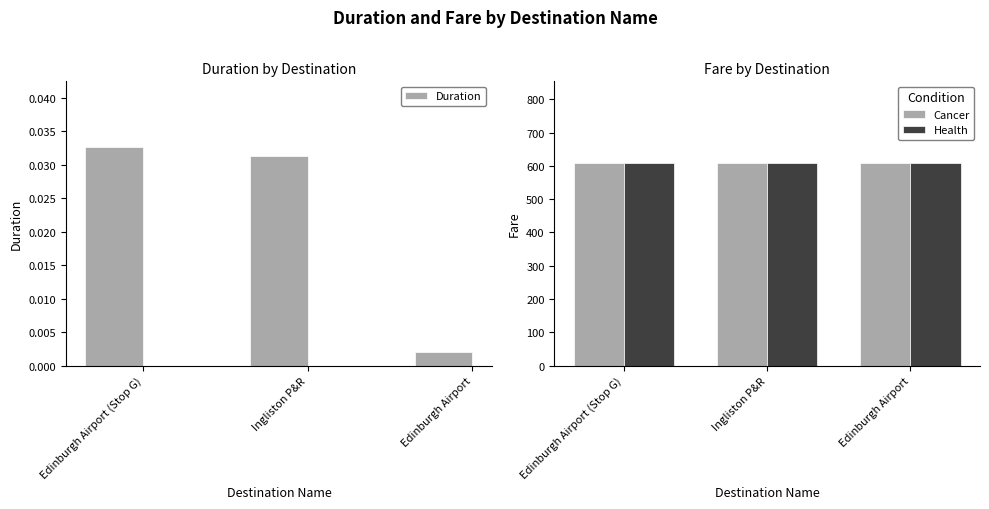

The value of Duration at Edinburgh Airport is 0.0. True or false?

False